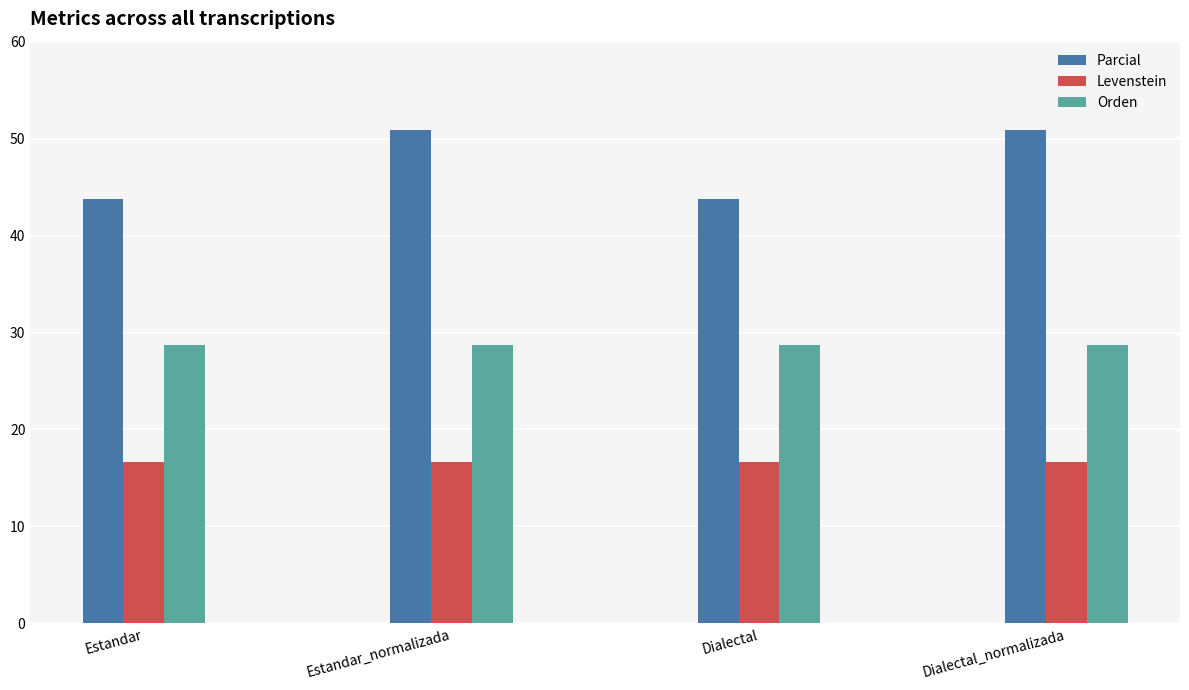

What is the sum of all Orden values?

115.0